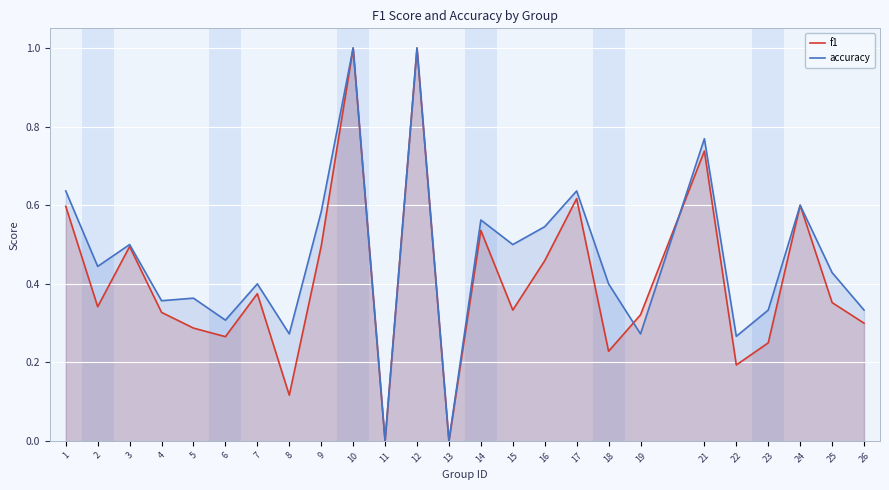

The value of accuracy at 3 is 0.3. True or false?

False